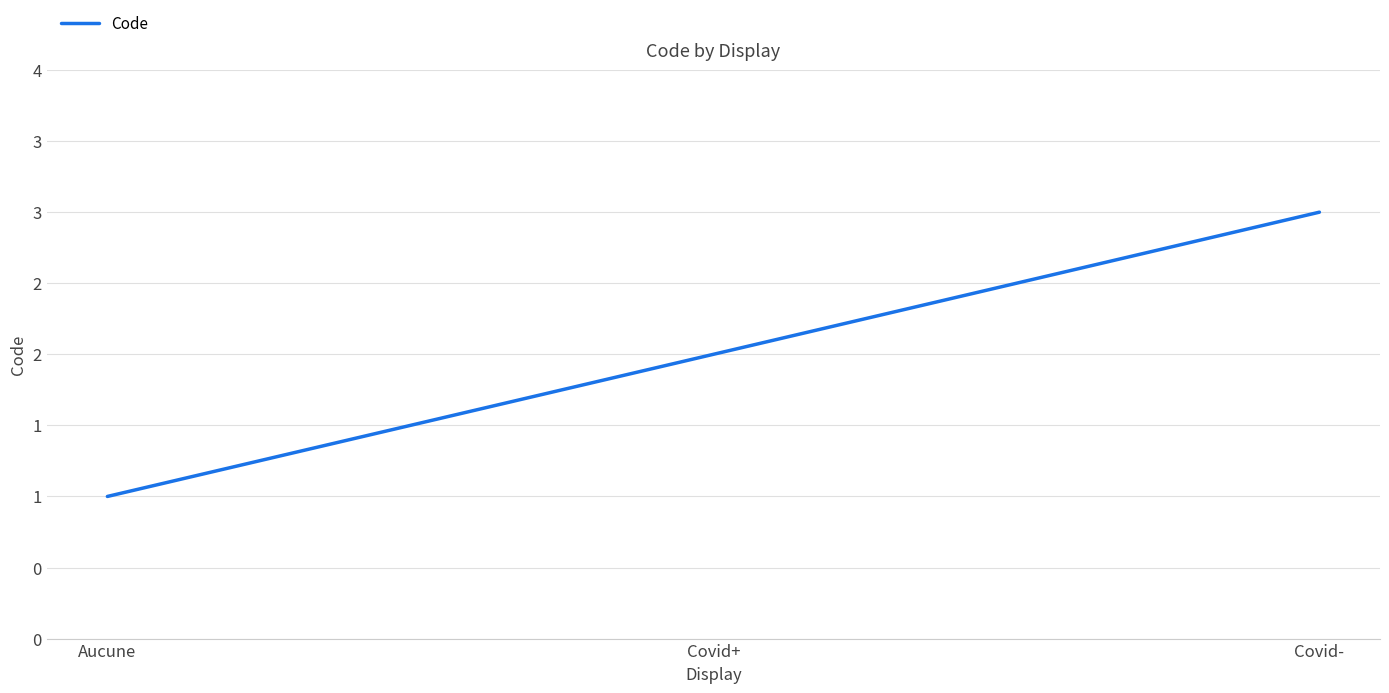

Reading left to right, list all the values displayed in this chart.

Aucune=1	Covid+=2	Covid-=3